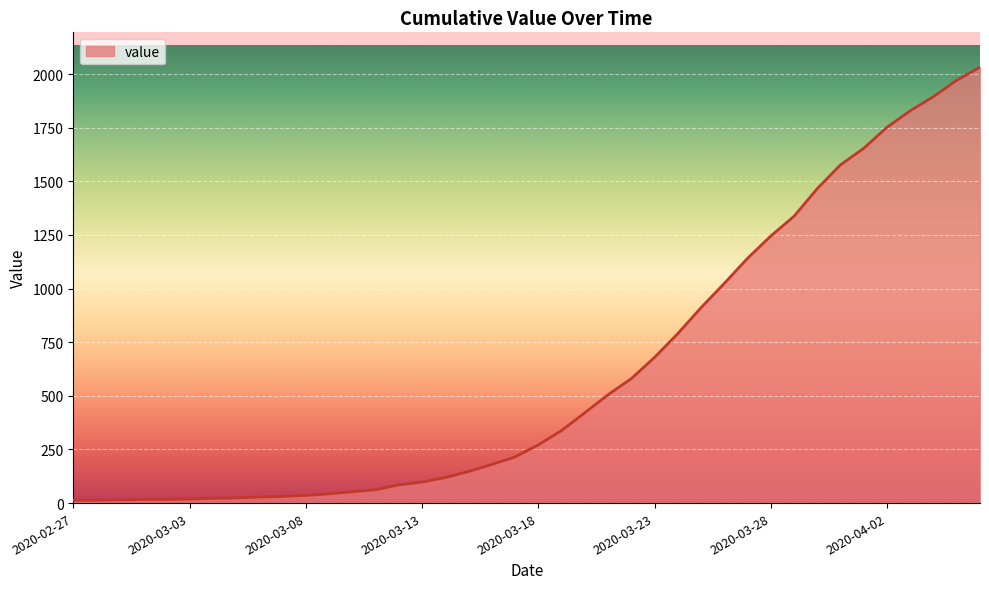

What is the difference between the maximum and minimum values?

2019